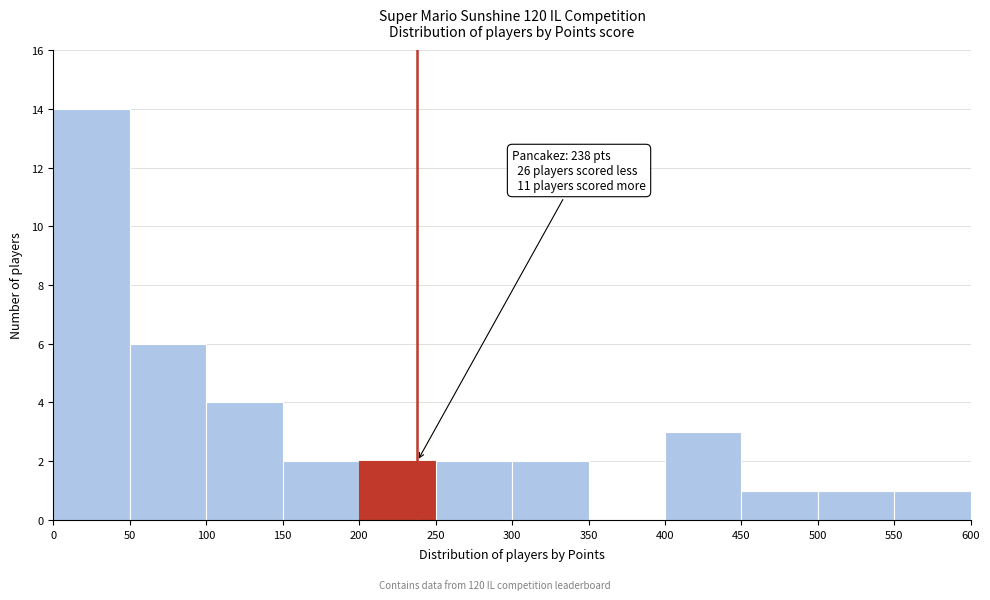

Over which range of the x-axis is the bar tallest?

0 to 50